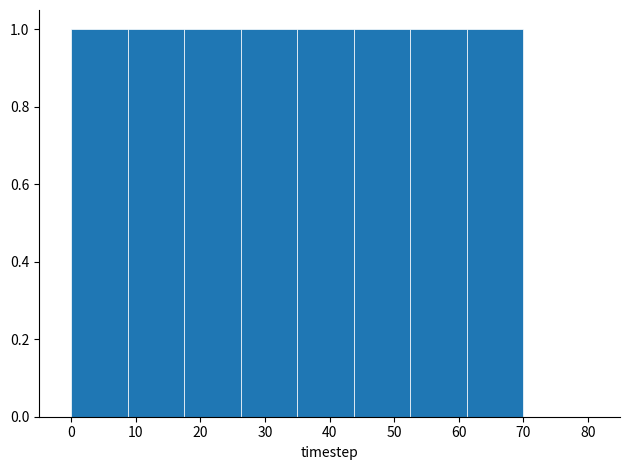

Reading left to right, transcribe this chart: for each bar, give the range it covers on the x-axis and its height. Neither the bar edges nor the heights are printed on the chart, so give them approximately, as read against the axes.

0 to 9: 1
9 to 18: 1
18 to 26: 1
26 to 35: 1
35 to 44: 1
44 to 53: 1
53 to 61: 1
61 to 70: 1